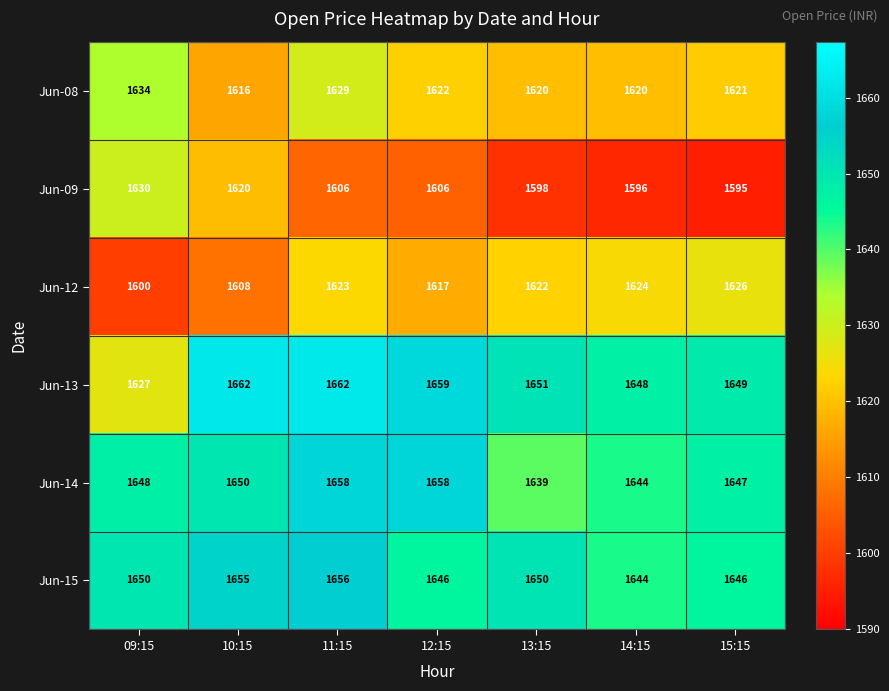

At which label does Jun-09 first exceed 1606?

09:15